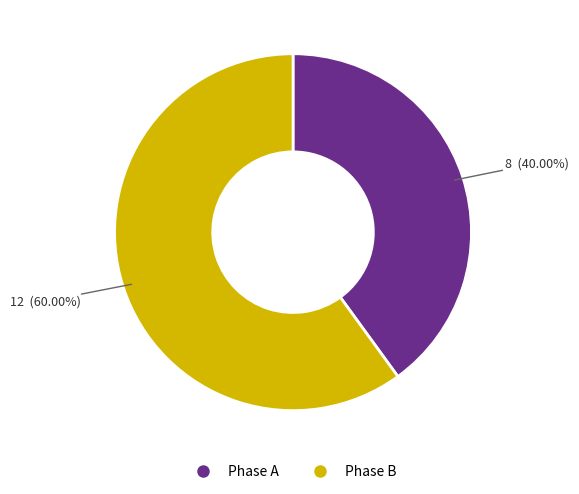

How many slices are in this pie chart?

2